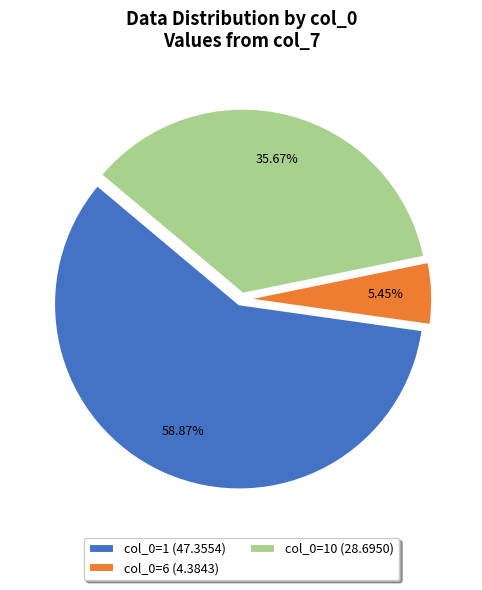

Rank the categories by value from highest to lowest.

col_0=1 (47.3554), col_0=10 (28.6950), col_0=6 (4.3843)